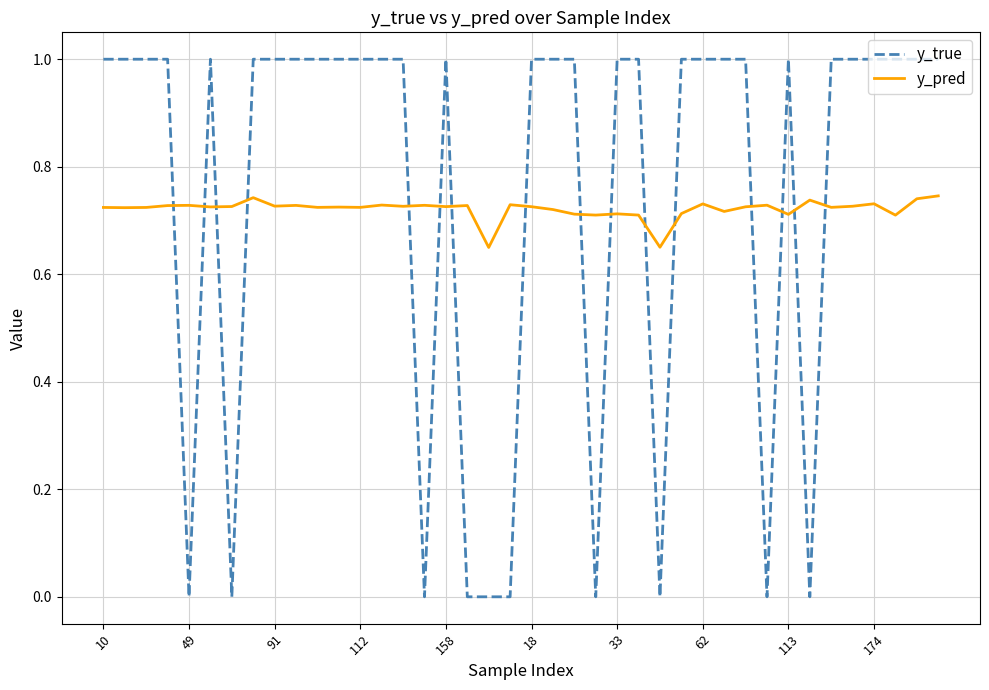

List the series in order of their peak value, lowest first.

y_pred, y_true